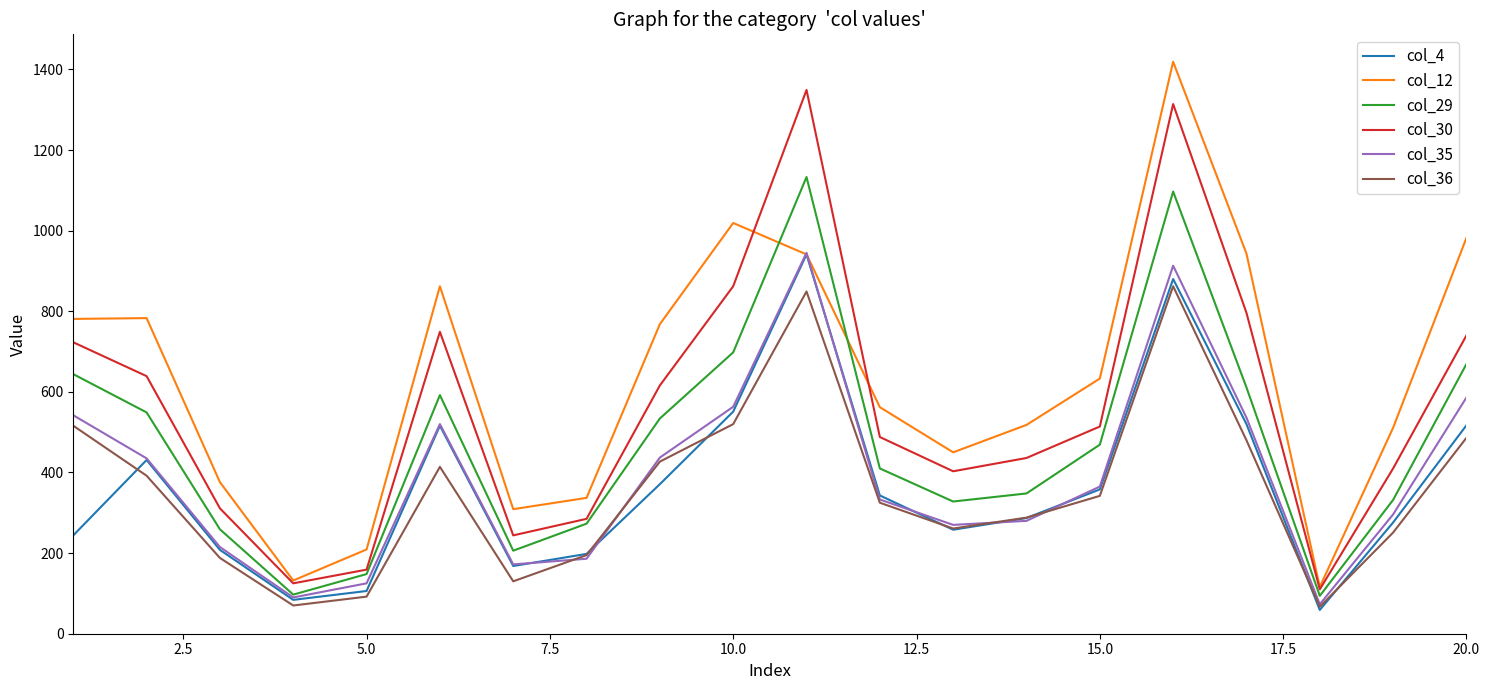

Is this an area chart (filled region under the line)?

No